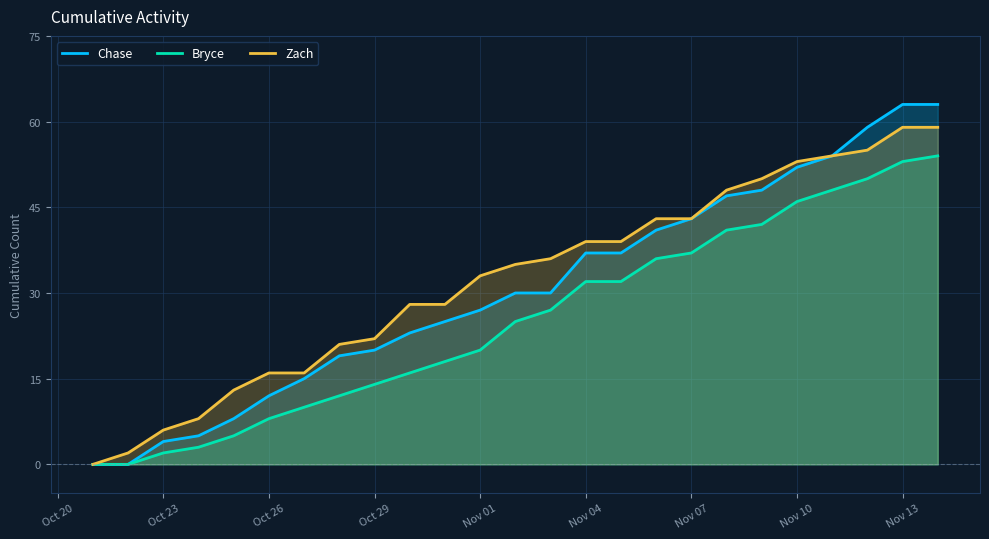

True or false: Chase has more than 2 interior local peaks.

False